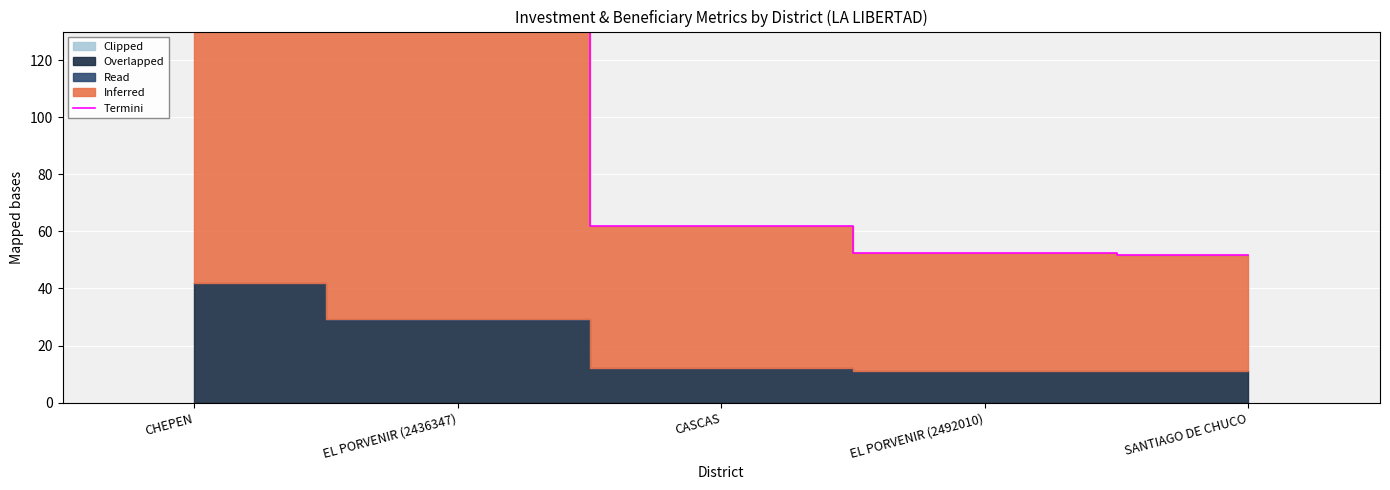

What is the difference between the values at EL PORVENIR (2436347) and EL PORVENIR (2492010)?

86.8